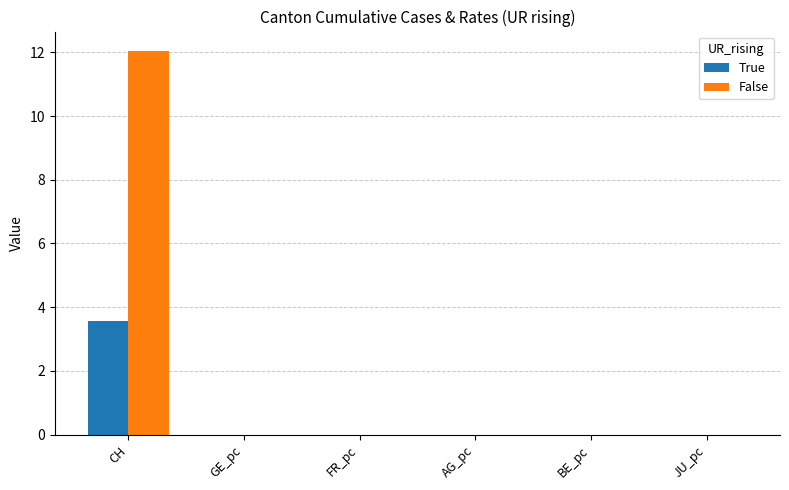

Is it true that True equals 2.4 at FR_pc?

False